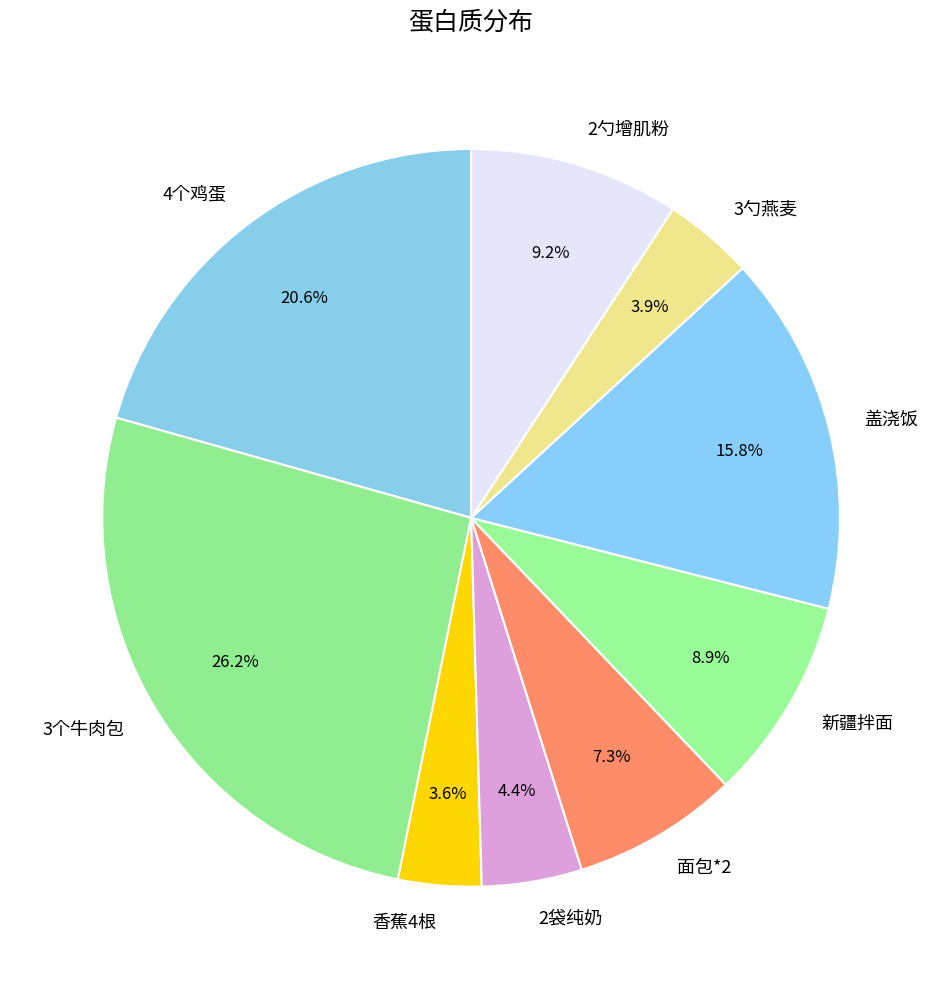

To the nearest percent, what is the difference between the 新疆拌面 and 盖浇饭 slice percentages?

7%